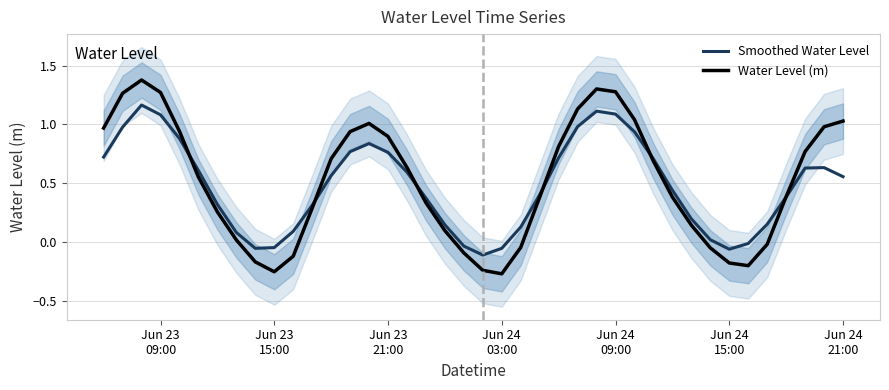

Count the number of categories in the chart.

40